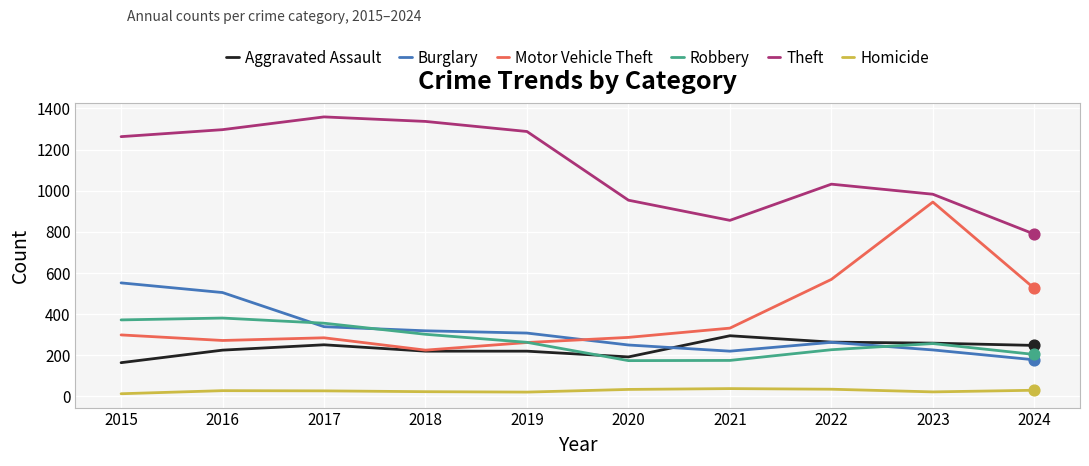

What is the total value across all series at 2023?

2692